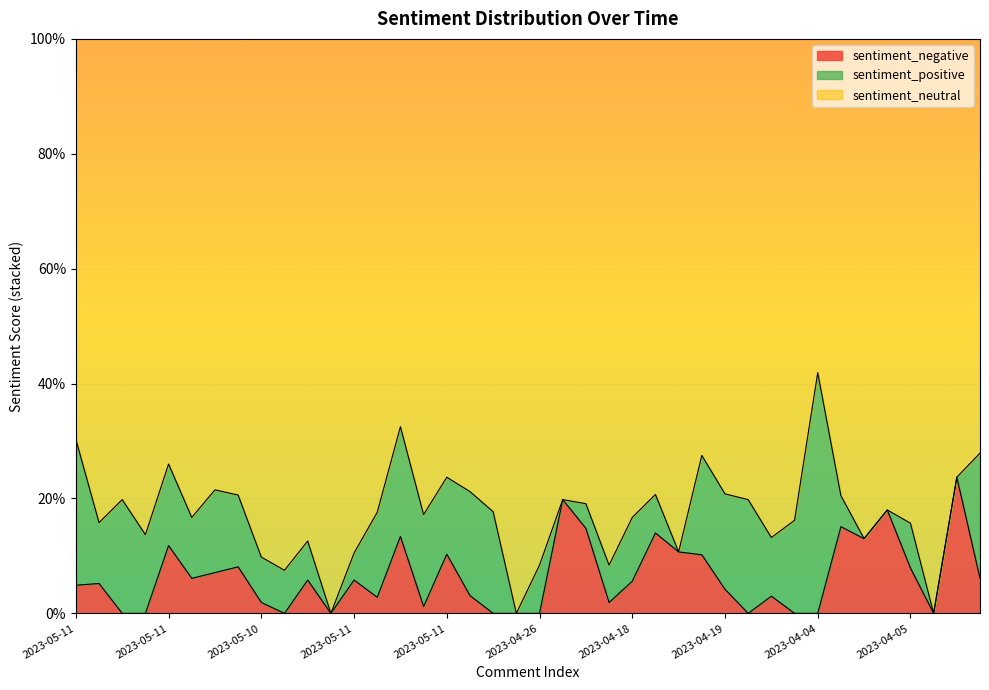

Between 2023-04-05 and 2023-05-11, which is larger?

2023-04-05